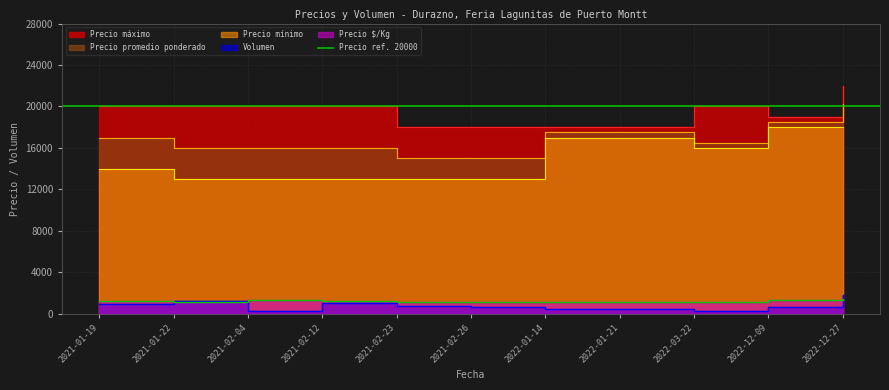

True or false: Precio promedio ponderado and Volumen intersect in this chart.

False